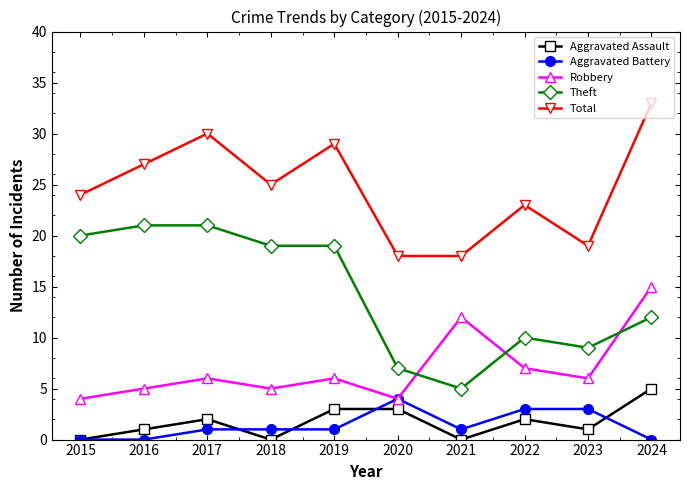

True or false: Theft has a value of 9 at 2017.

False